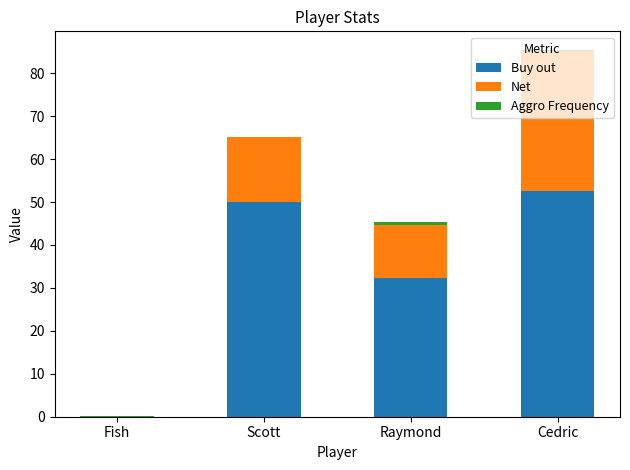

What is the total value across all series at Scott?

65.2